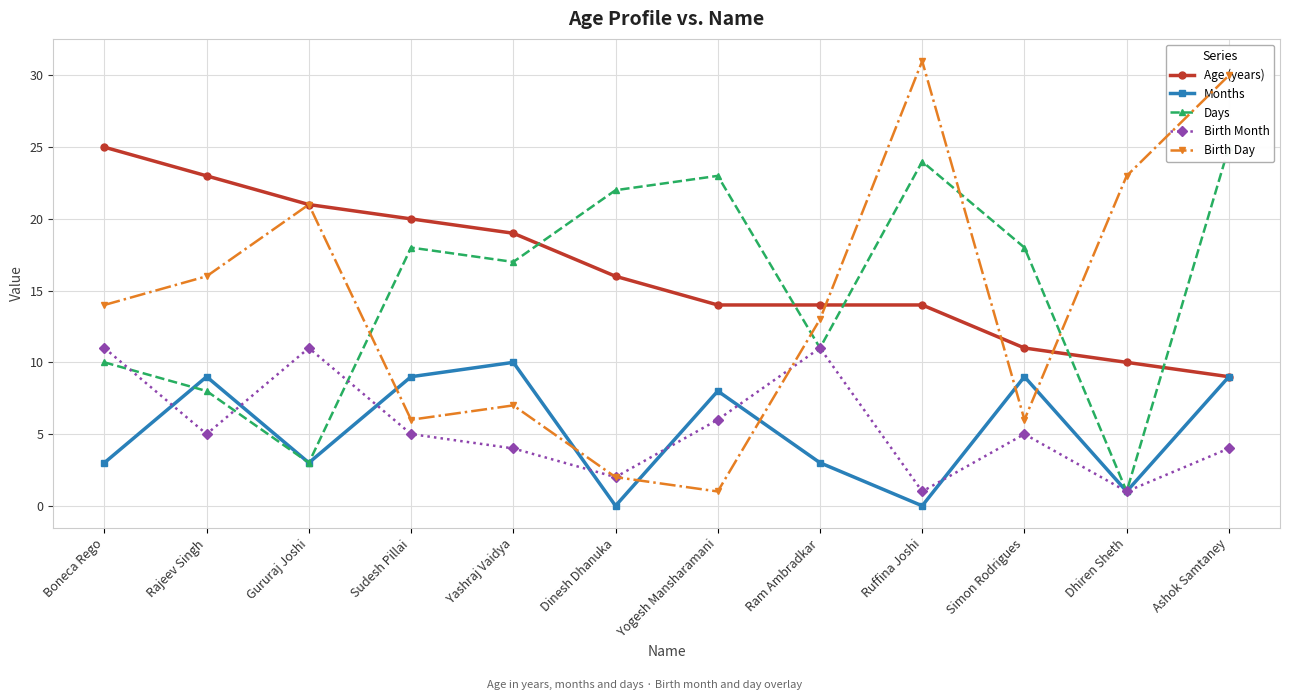

At which label does Age (years) first exceed 16?

Boneca Rego